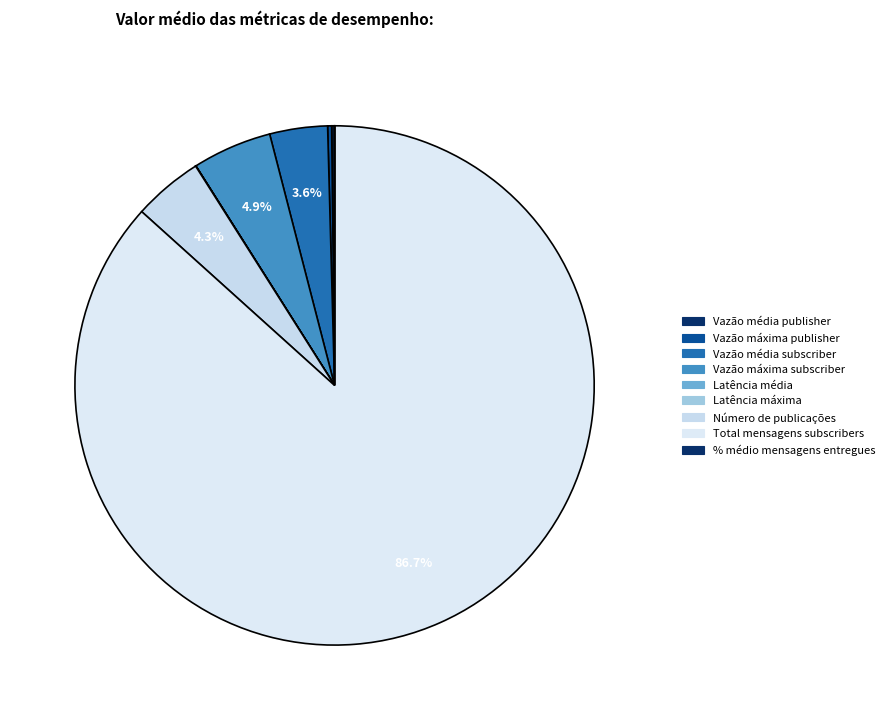

To the nearest percent, what is the difference between the largest and smallest slice percentages?

87%